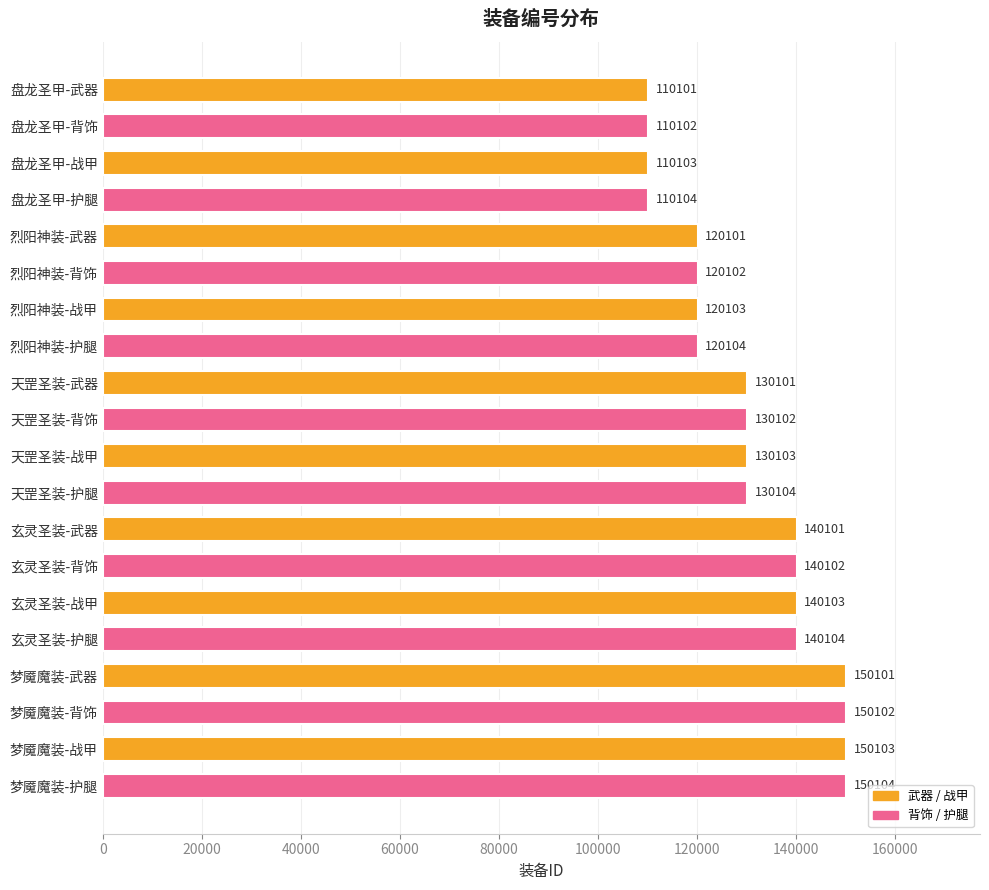

List the labels in order of value, largest first.

梦魇魔装-护腿, 梦魇魔装-战甲, 梦魇魔装-背饰, 梦魇魔装-武器, 玄灵圣装-护腿, 玄灵圣装-战甲, 玄灵圣装-背饰, 玄灵圣装-武器, 天罡圣装-护腿, 天罡圣装-战甲, 天罡圣装-背饰, 天罡圣装-武器, 烈阳神装-护腿, 烈阳神装-战甲, 烈阳神装-背饰, 烈阳神装-武器, 盘龙圣甲-护腿, 盘龙圣甲-战甲, 盘龙圣甲-背饰, 盘龙圣甲-武器